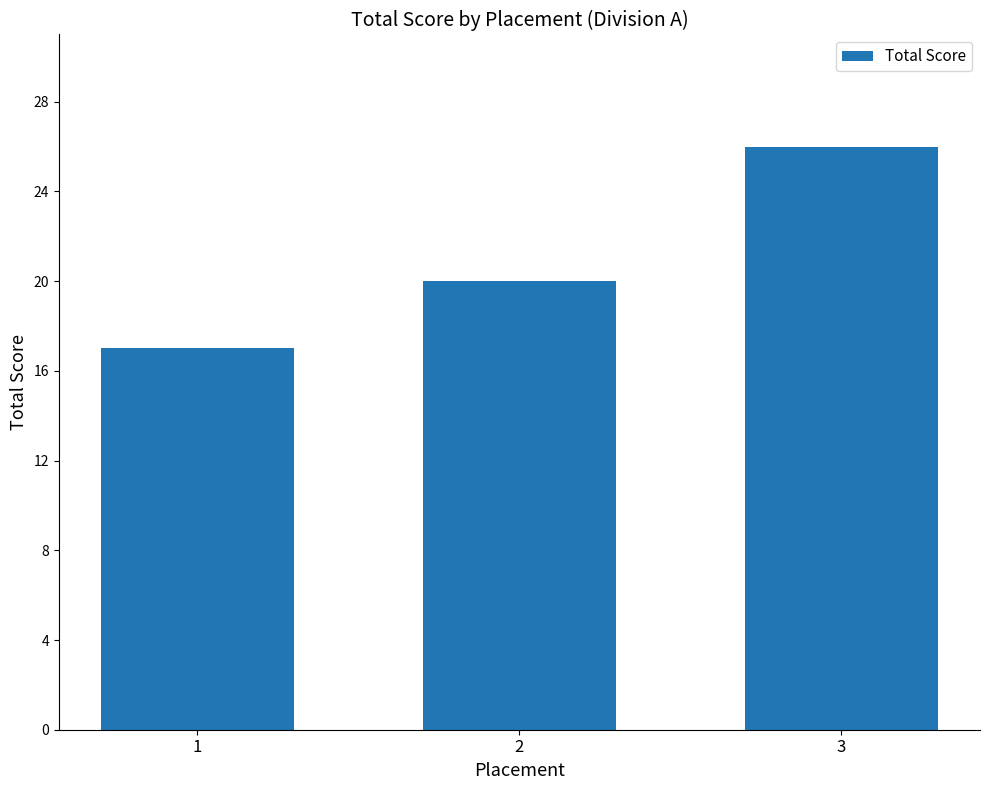

The chart shows a value of 20 at 2. True or false?

True